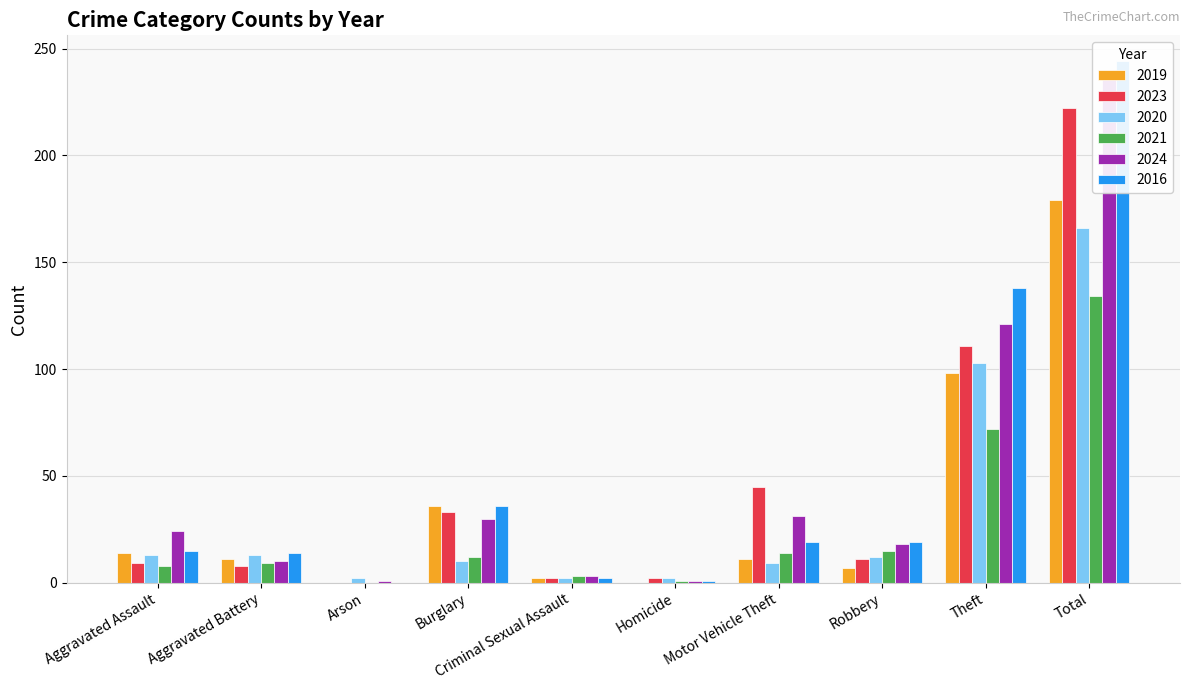

What is the label of the 4th bar from the left?

Burglary